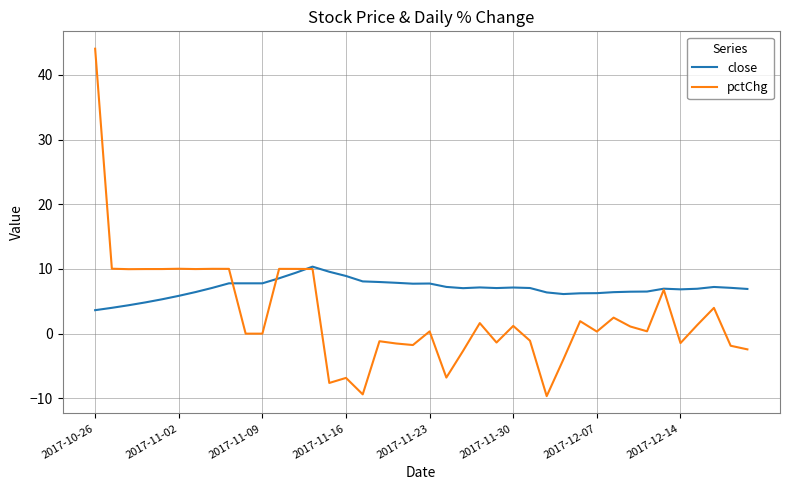

List the series in order of their peak value, highest first.

pctChg, close